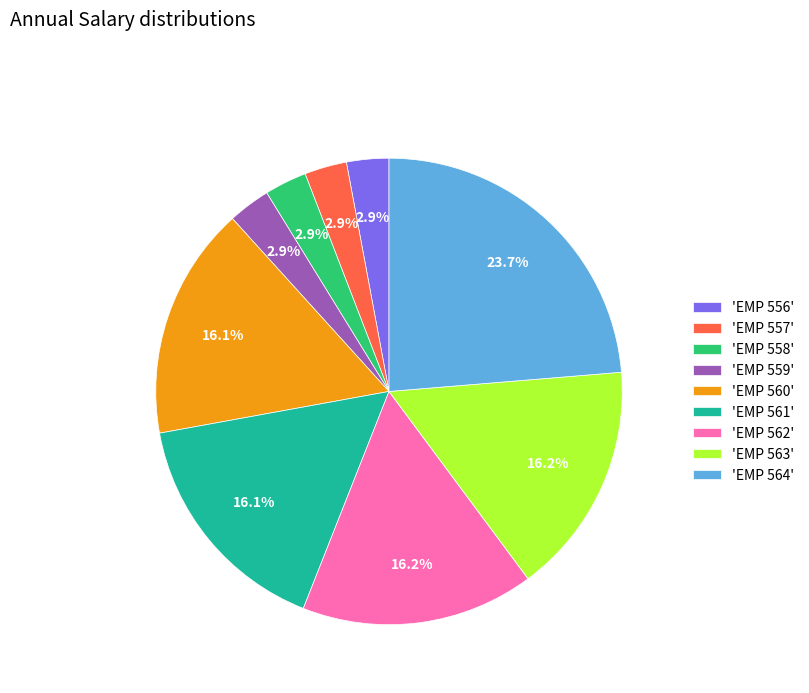

Count the number of slices in the pie.

9